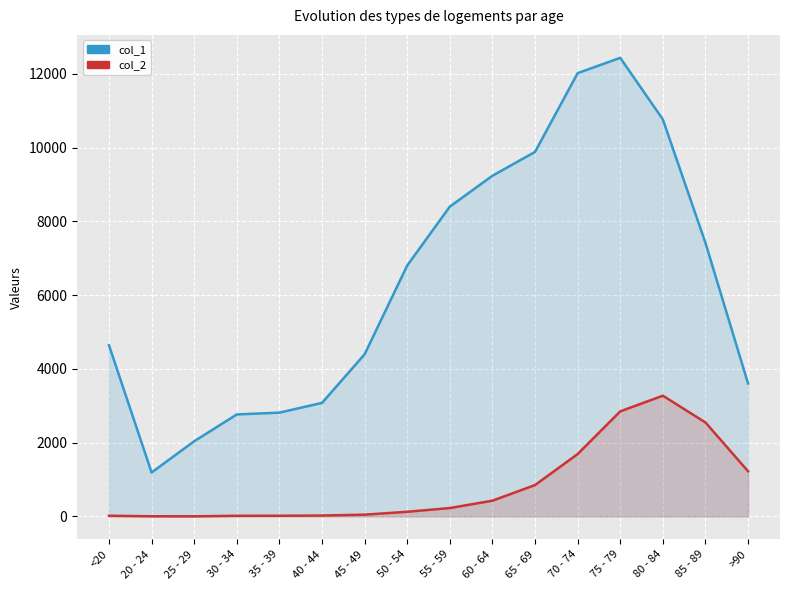

Rank the categories by col_1 value from lowest to highest.

20 - 24, 25 - 29, 30 - 34, 35 - 39, 40 - 44, >90, 45 - 49, <20, 50 - 54, 85 - 89, 55 - 59, 60 - 64, 65 - 69, 80 - 84, 70 - 74, 75 - 79